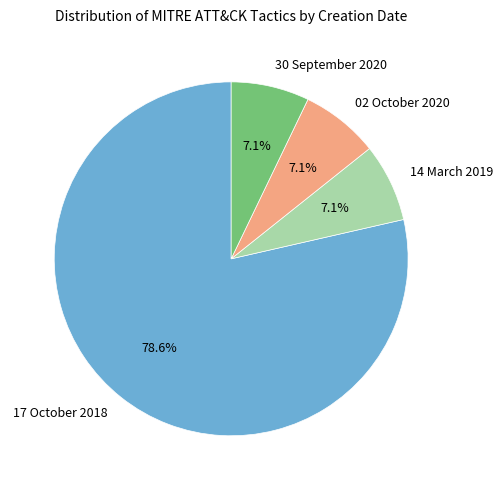

Is there a majority slice in this chart?

Yes